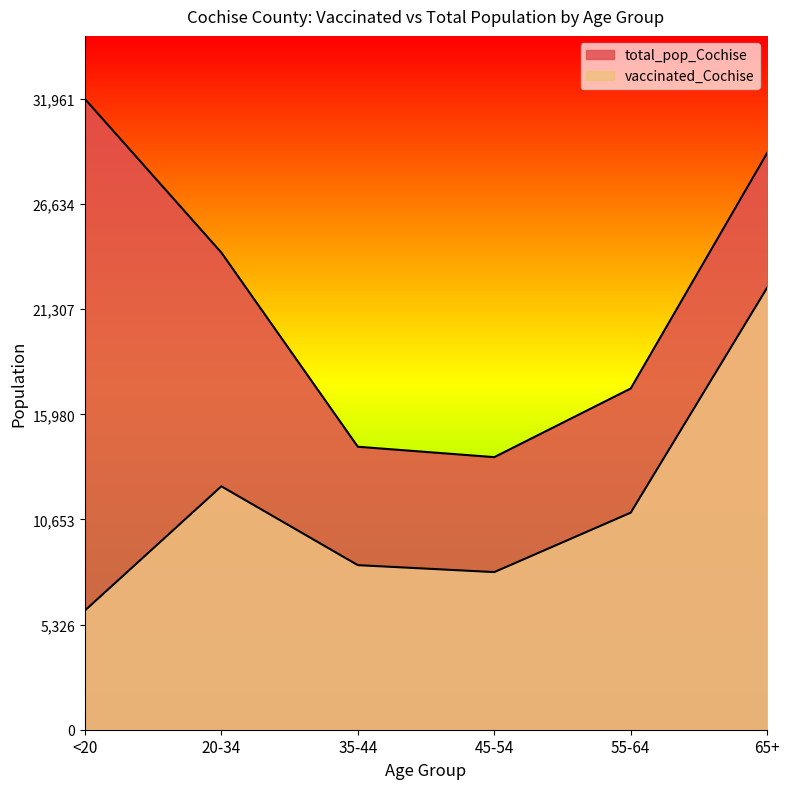

What is the value of the vaccinated_Cochise point at the 4th from the left?

7987